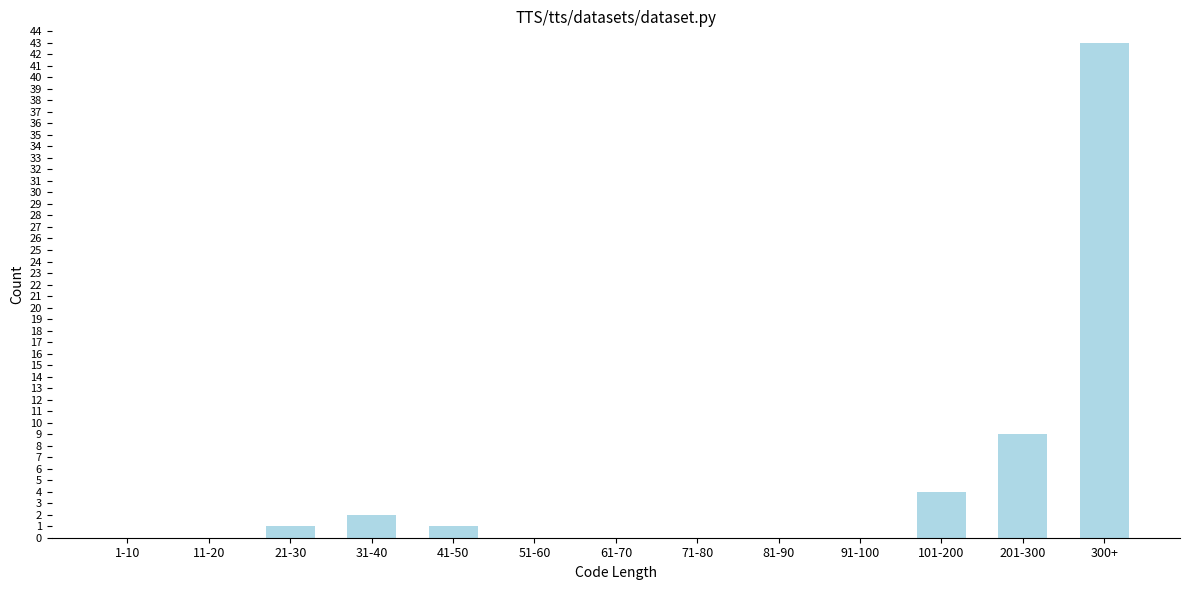

Reading left to right, list all the values displayed in this chart.

1-10=0	11-20=0	21-30=1	31-40=2	41-50=1	51-60=0	61-70=0	71-80=0	81-90=0	91-100=0	101-200=4	201-300=9	300+=43